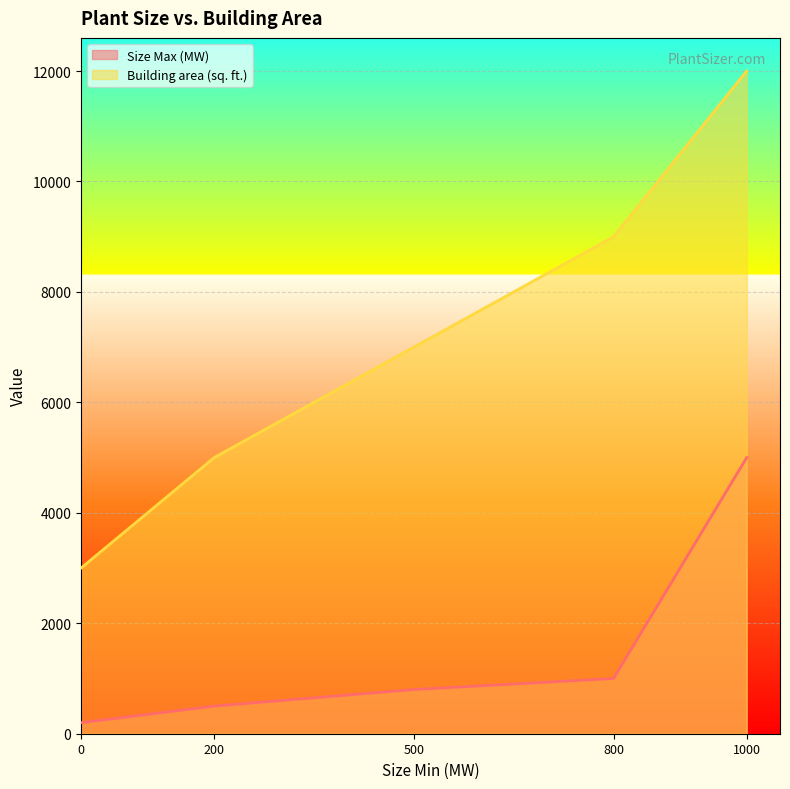

How many categories are shown in the chart?

5